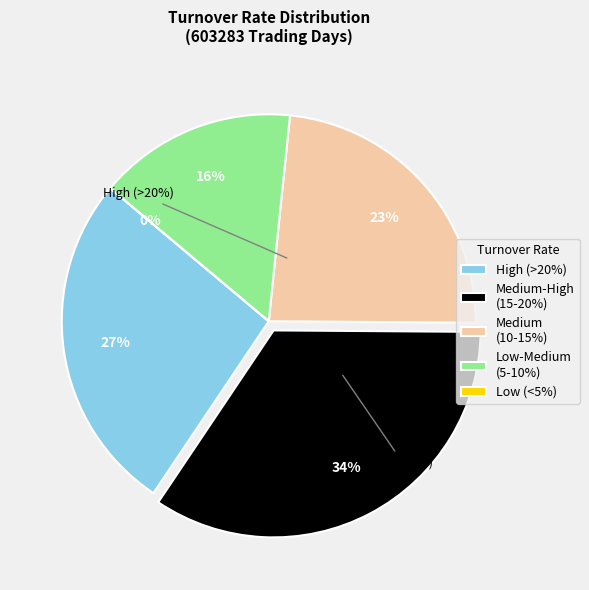

The 2019-02-20 slice represents 12% of the pie. True or false?

False